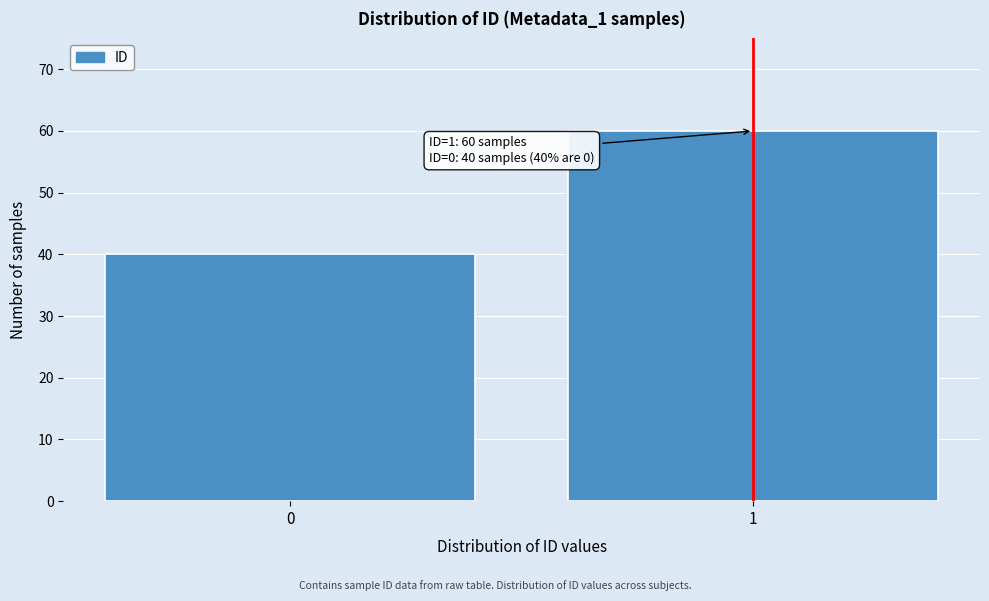

Reading right to left, transcribe all the data shown in this chart.

60	40